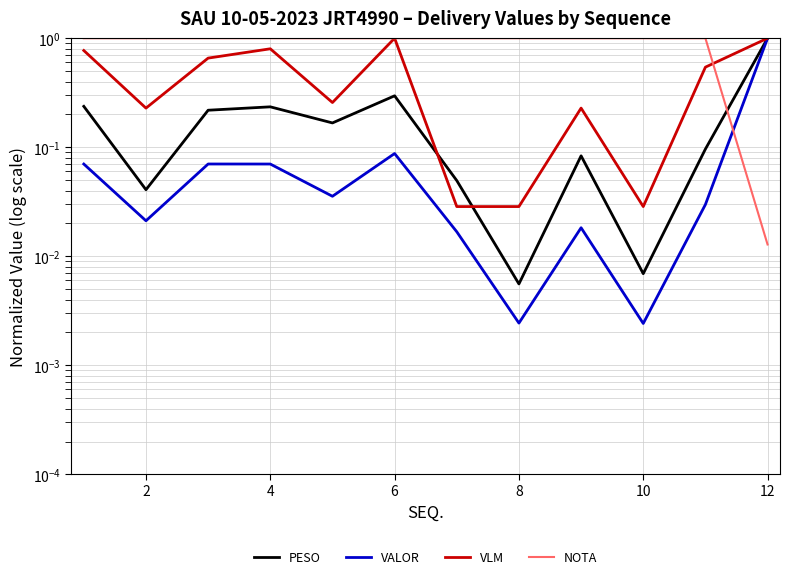

Does the chart display data point markers on the line(s)?

No